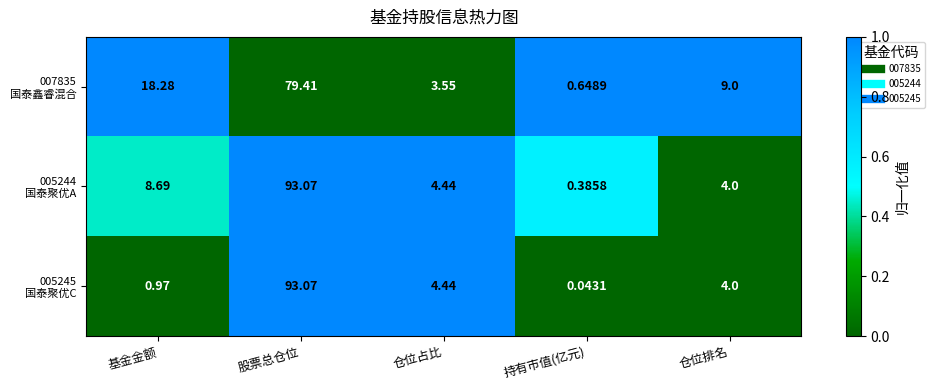

At which category does the chart reach its peak across all series?

股票总仓位